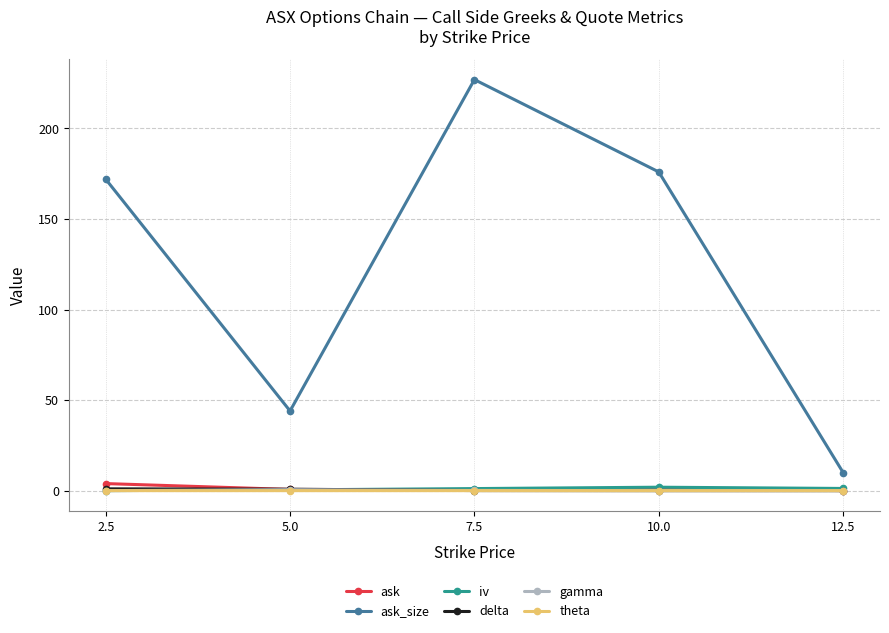

True or false: theta and ask_size cross at least once.

False